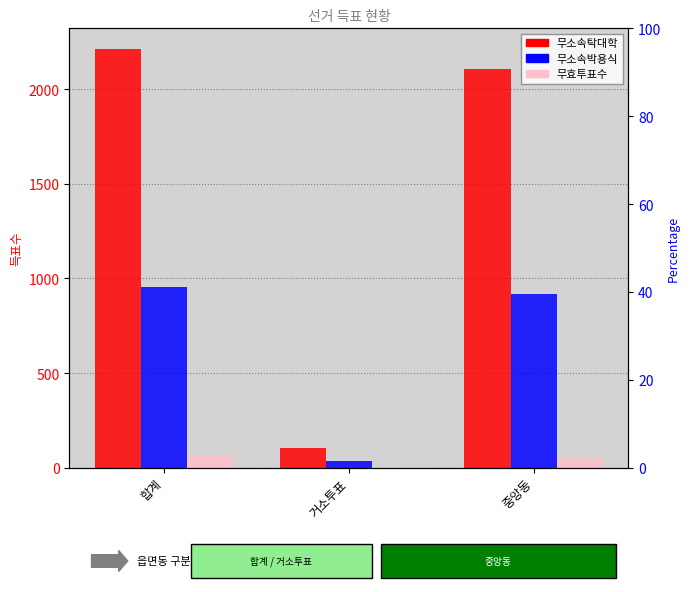

Is it true that 무소속박용식 equals 954 at 합계?

True